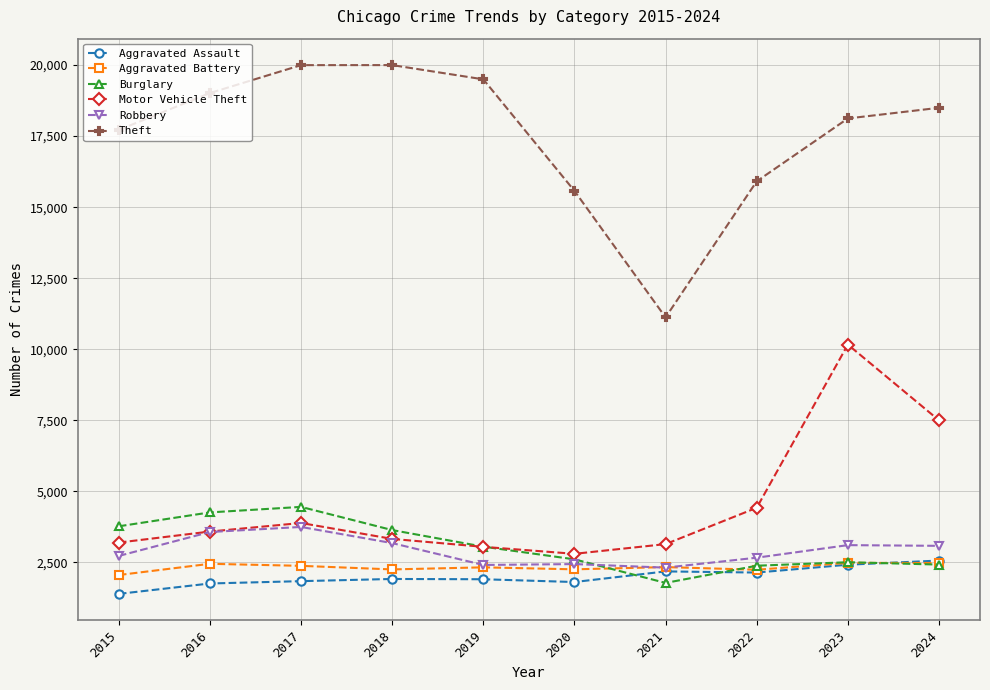

Which series has the widest spread of values?

Theft